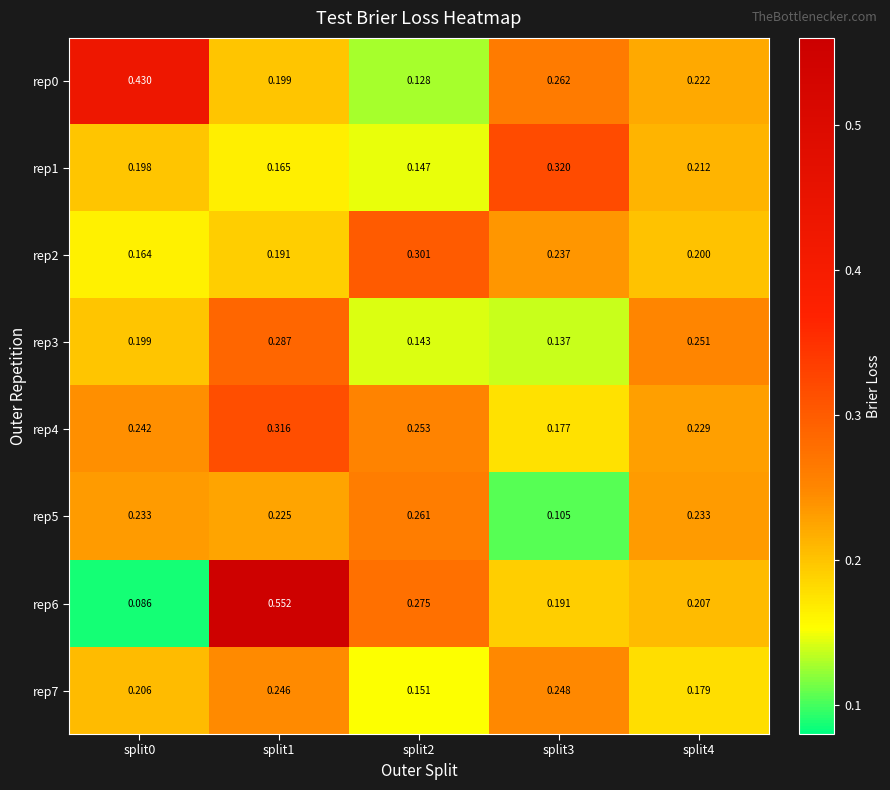

List the series in order of their peak value, lowest first.

rep7, rep5, rep3, rep2, rep4, rep1, rep0, rep6